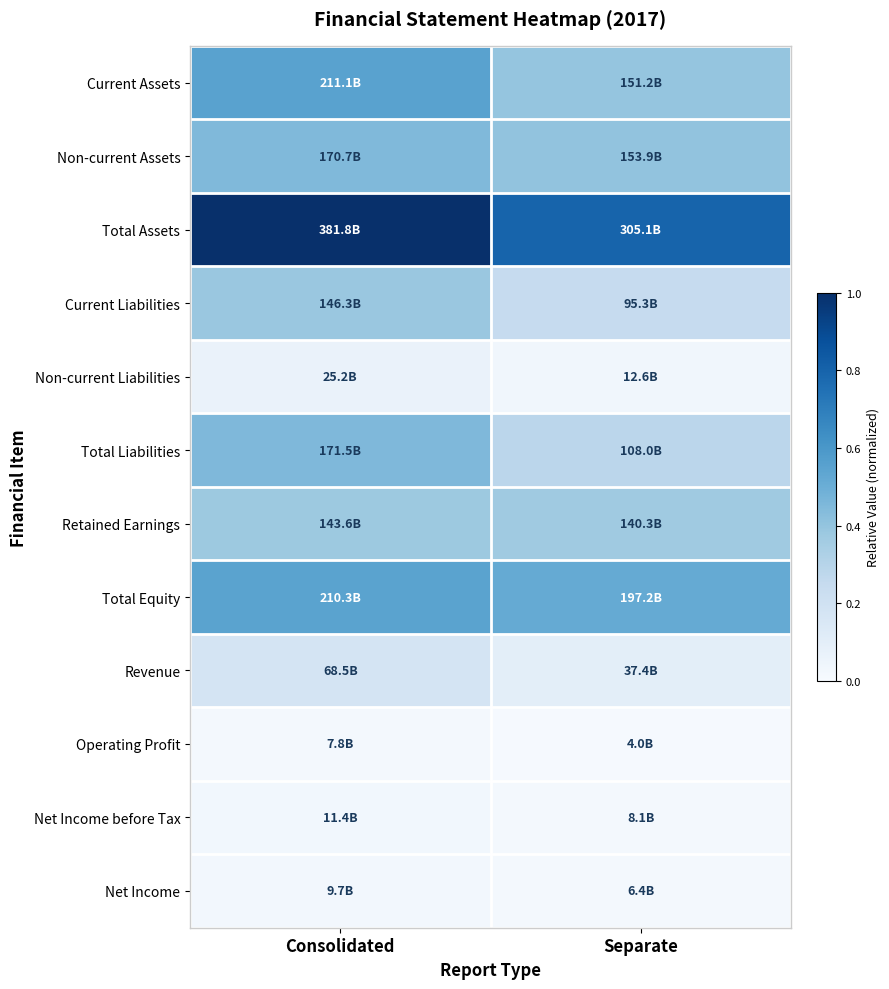

At which category does the chart reach its minimum across all series?

Separate